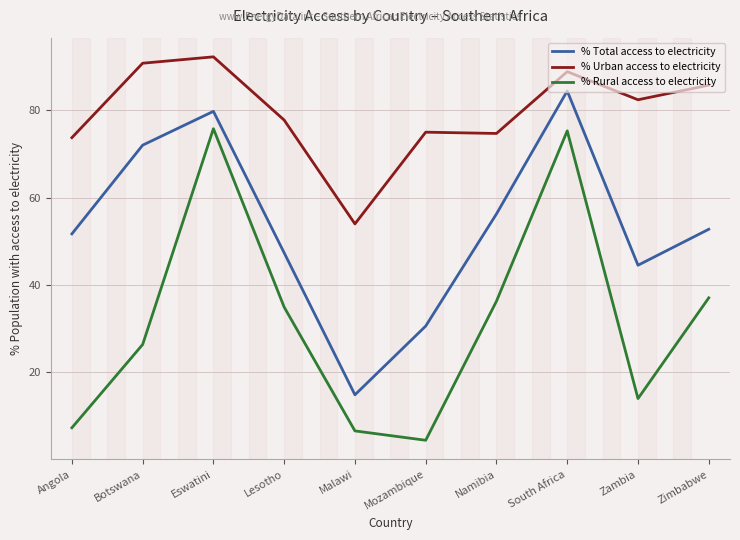

How many interior local peaks does the % Rural access to electricity series have?

2